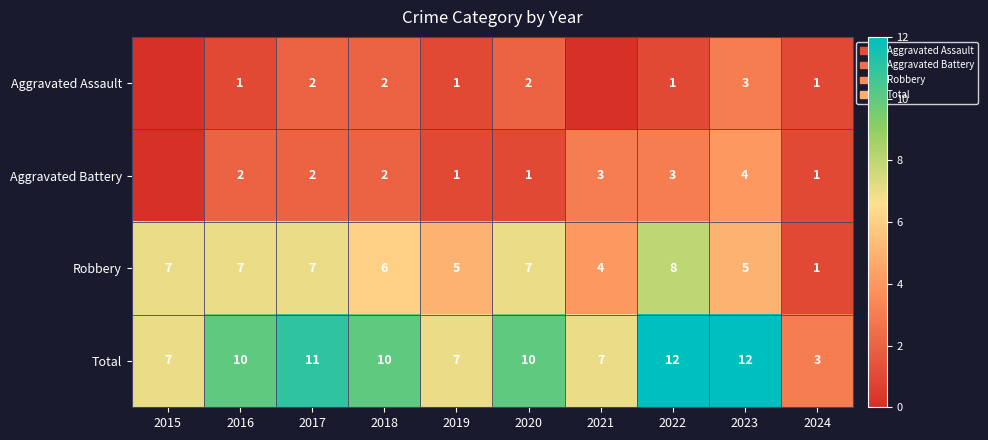

What value does the Robbery series have at 2015?

7